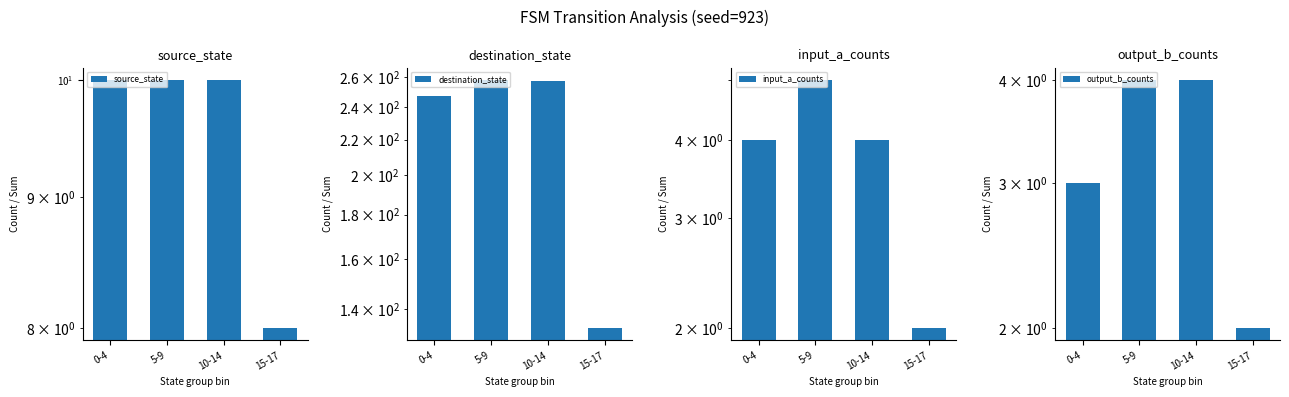

Reading left to right, transcribe all the data shown in this chart.

source_state: 10	10	10	8
destination_state: 247	258	257	133
input_a_counts: 4	5	4	2
output_b_counts: 3	4	4	2